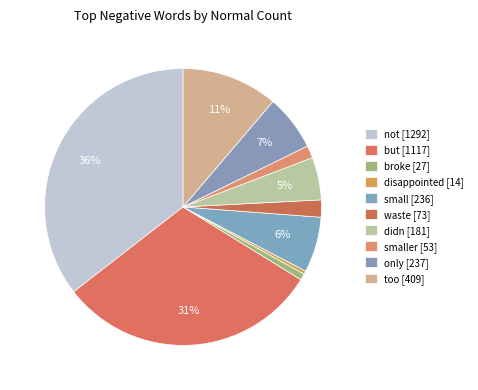

Count the number of slices in the pie.

10